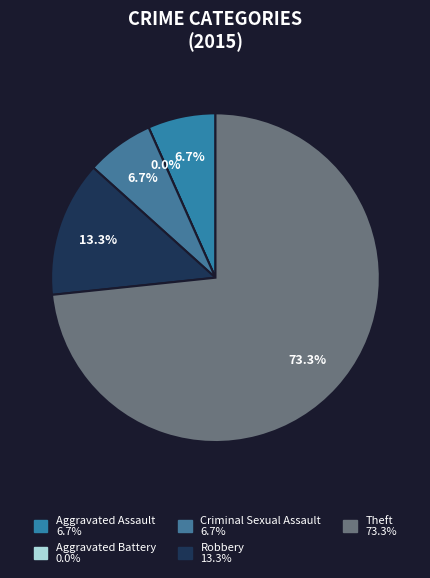

What is the largest slice in the pie chart?

Theft